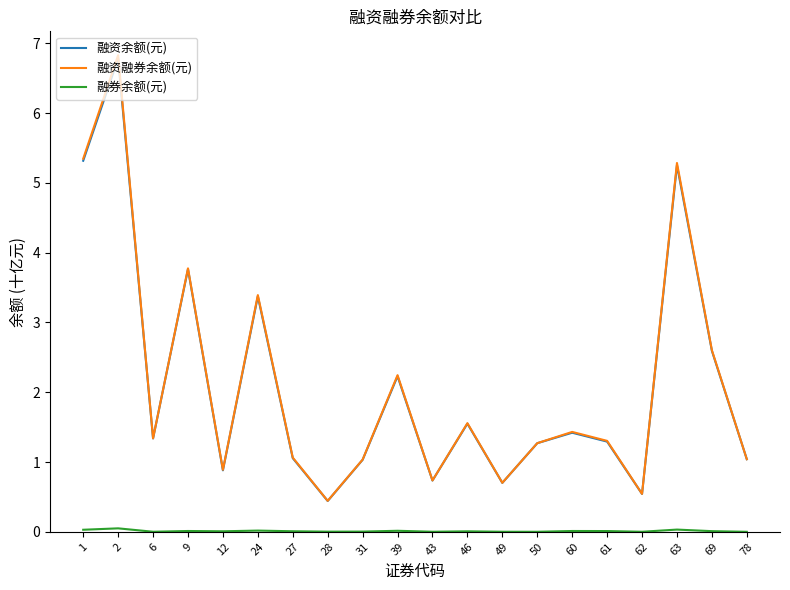

The value of 融资余额(元) at 61 is 1.7. True or false?

False